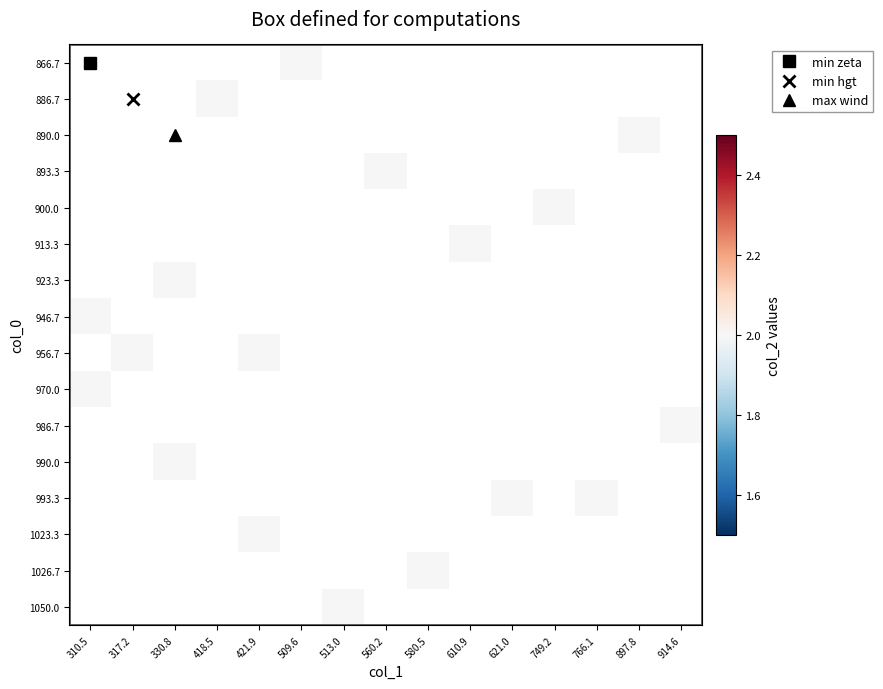

What is the maximum value shown in the chart?

2.0